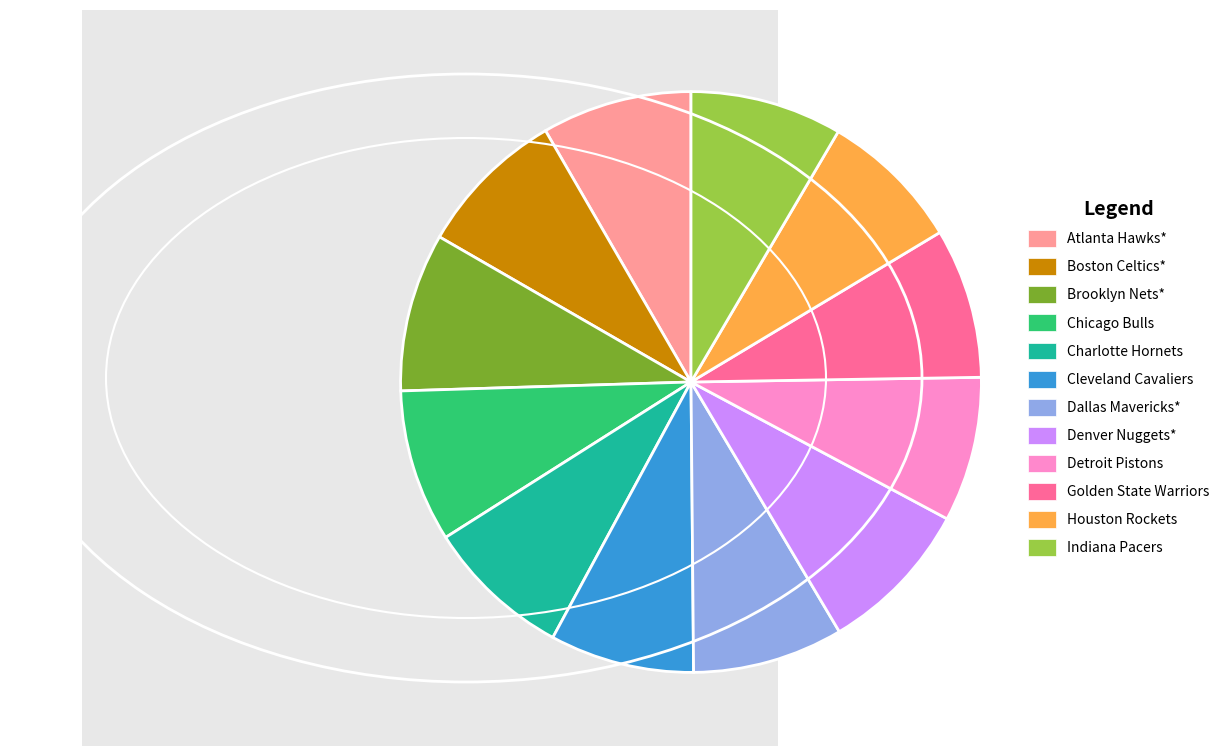

Which has a higher value, Houston Rockets or Denver Nuggets*?

Denver Nuggets*